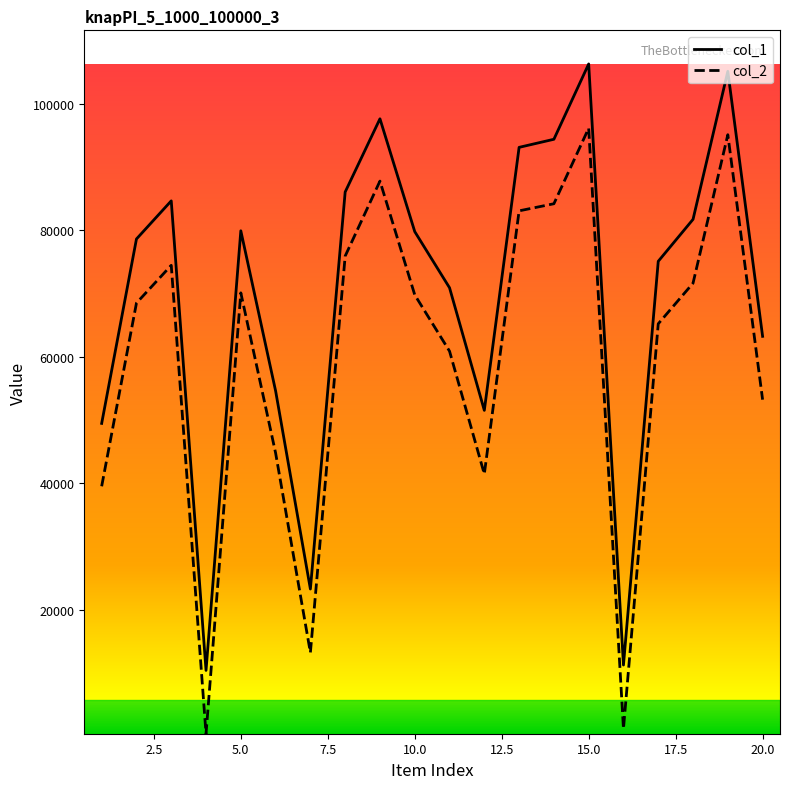

What is the greatest value displayed?

106331